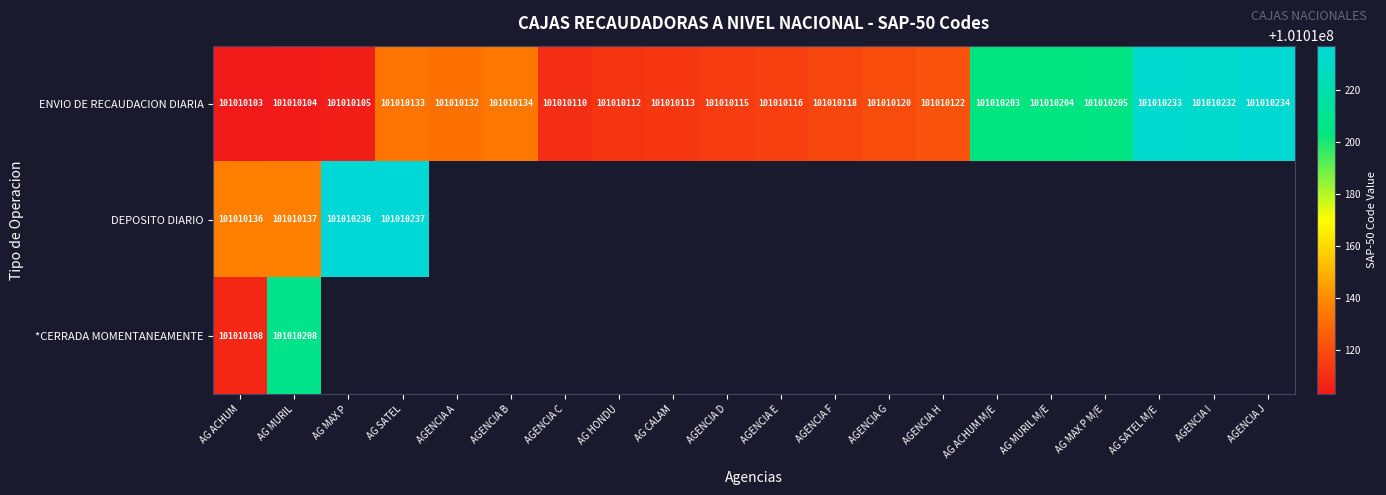

How many data points does each series have?

20